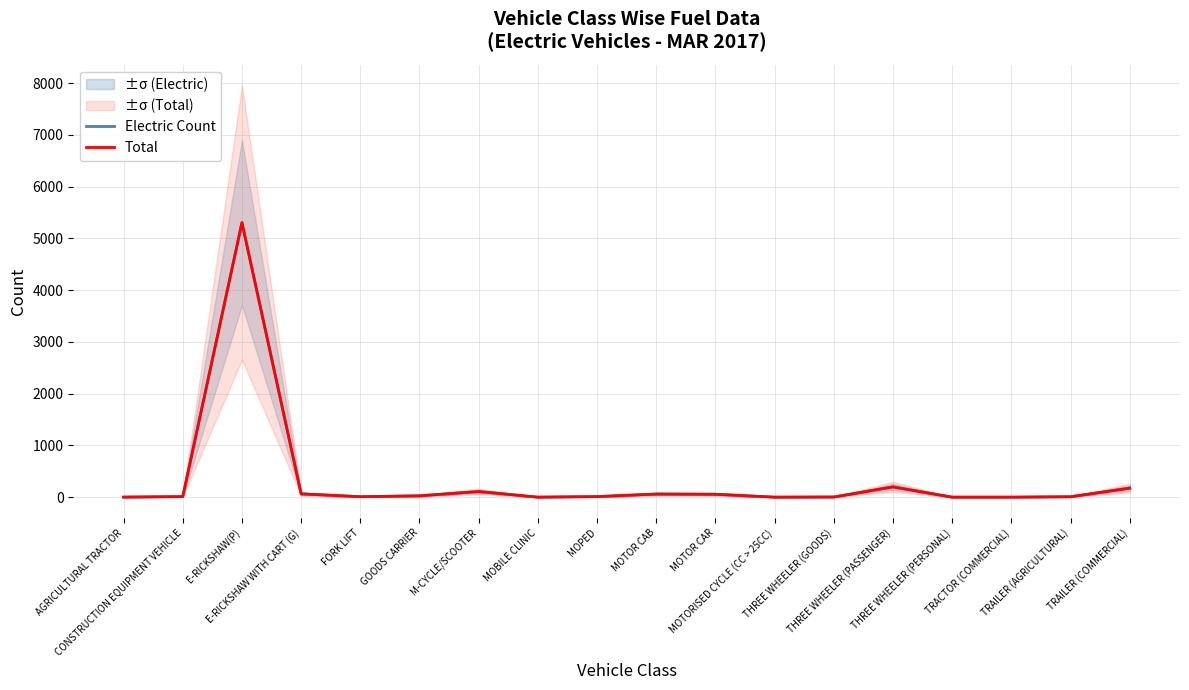

How many data points does each series have?

18